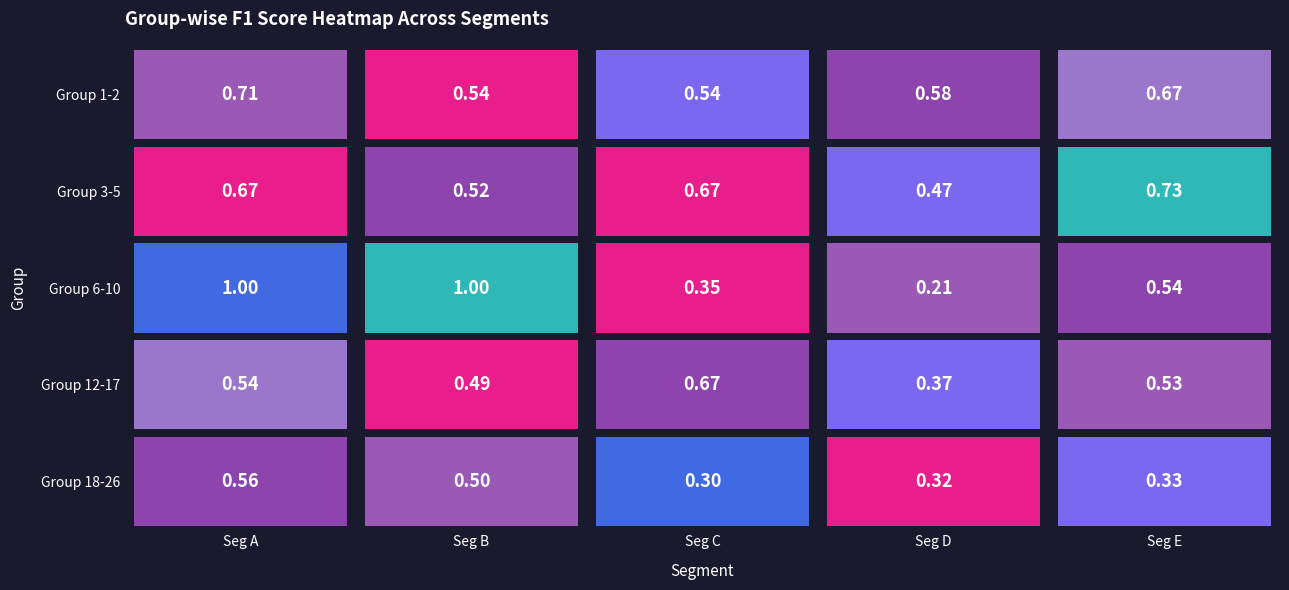

What is the sum of all 4 values?

2.6